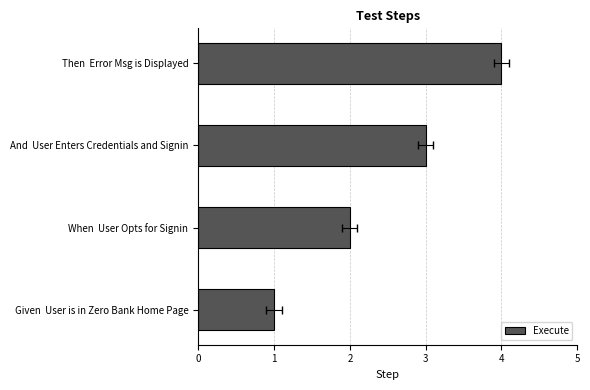

Reading right to left, transcribe all the data shown in this chart.

4	3	2	1